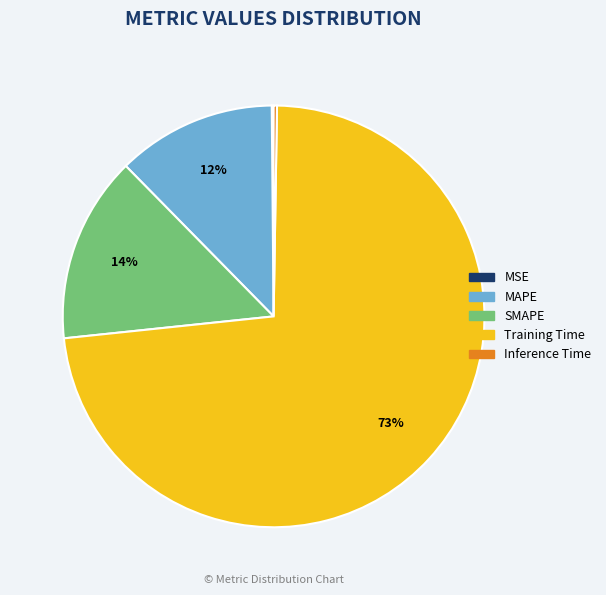

Is it true that SMAPE is 14% of the pie?

True